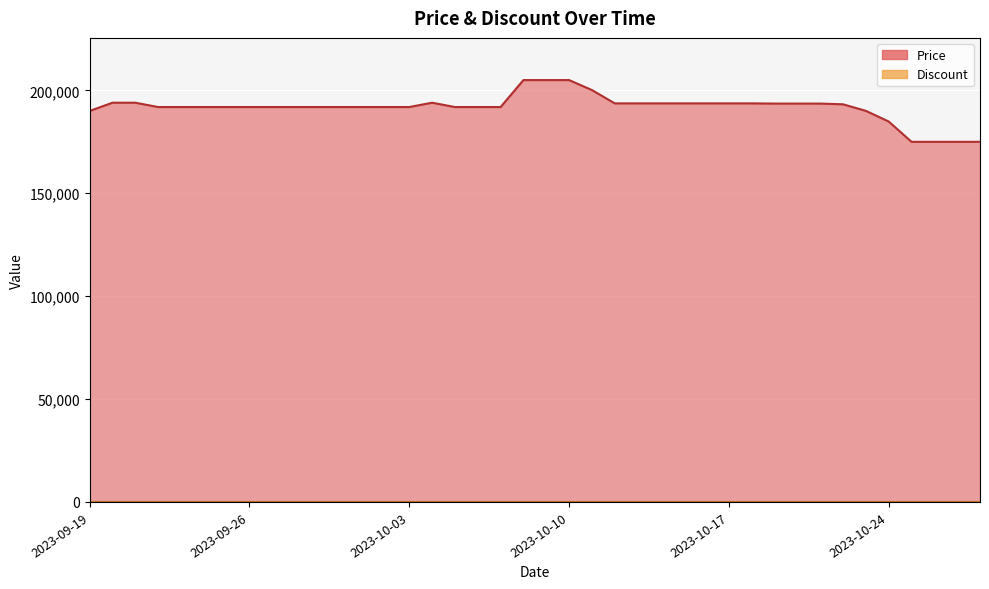

List the labels in order of value, smallest first.

2023-10-25, 2023-10-26, 2023-10-27, 2023-10-28, 2023-10-24, 2023-09-19, 2023-10-23, 2023-09-22, 2023-09-23, 2023-09-24, 2023-09-25, 2023-09-26, 2023-09-27, 2023-09-28, 2023-09-29, 2023-09-30, 2023-10-01, 2023-10-02, 2023-10-03, 2023-10-05, 2023-10-06, 2023-10-07, 2023-10-22, 2023-10-19, 2023-10-20, 2023-10-21, 2023-10-12, 2023-10-13, 2023-10-14, 2023-10-15, 2023-10-16, 2023-10-17, 2023-10-18, 2023-09-20, 2023-09-21, 2023-10-04, 2023-10-11, 2023-10-08, 2023-10-09, 2023-10-10